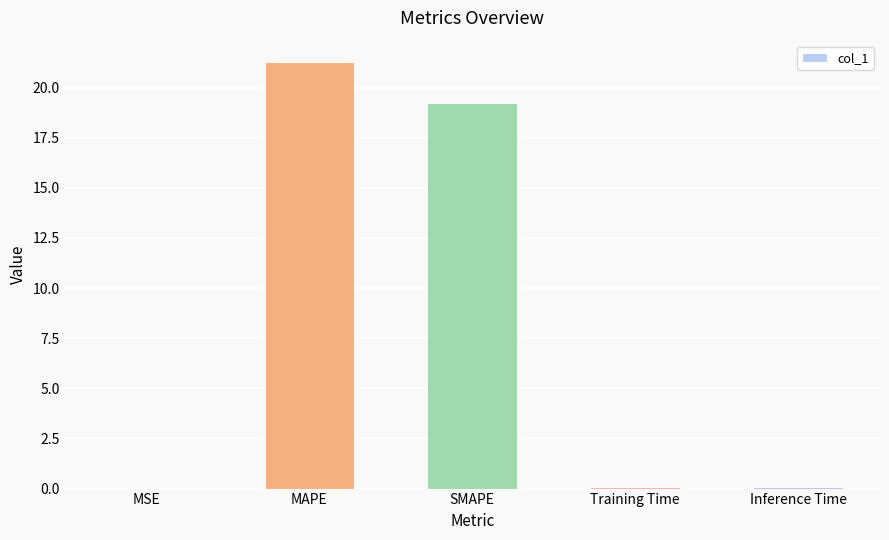

At which category does the chart reach its peak across all series?

MAPE